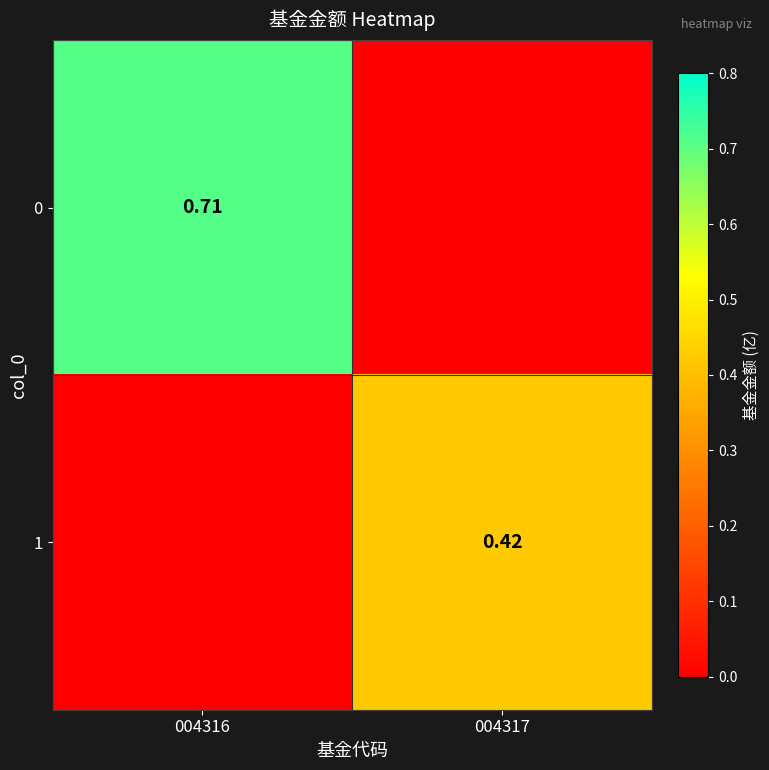

Is the value of 0 at 004316 greater than the value of 1 at 004317?

Yes